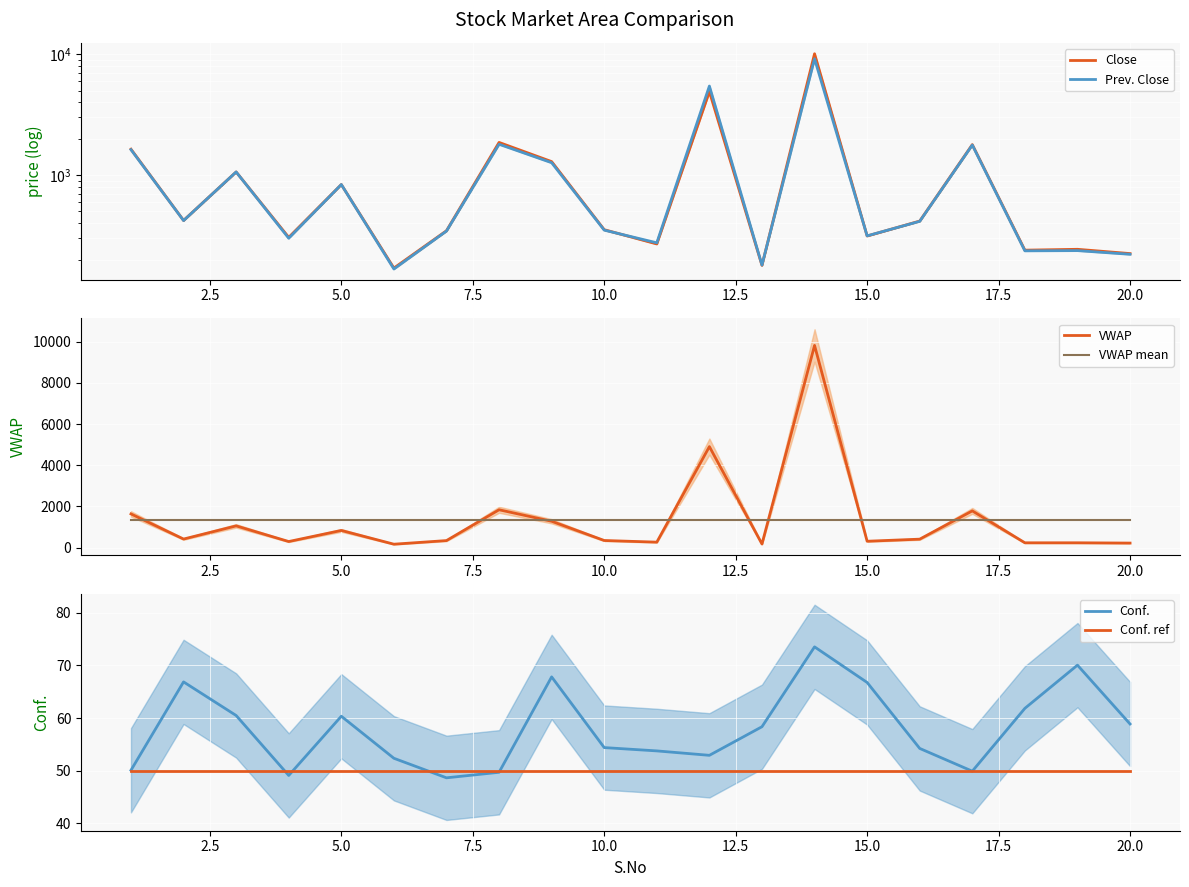

The value of VWAP at 10.0 is 350.6. True or false?

True